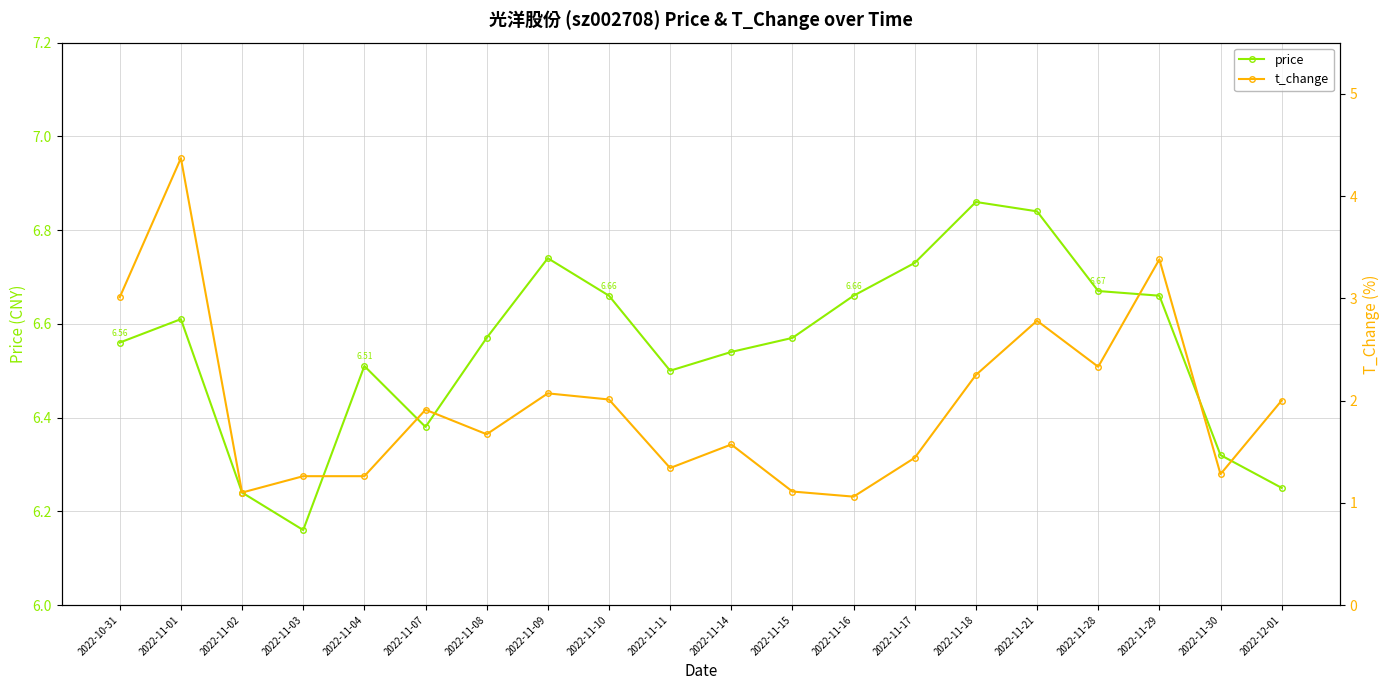

What is the value of the t_change point at the 17th from the left?

2.3